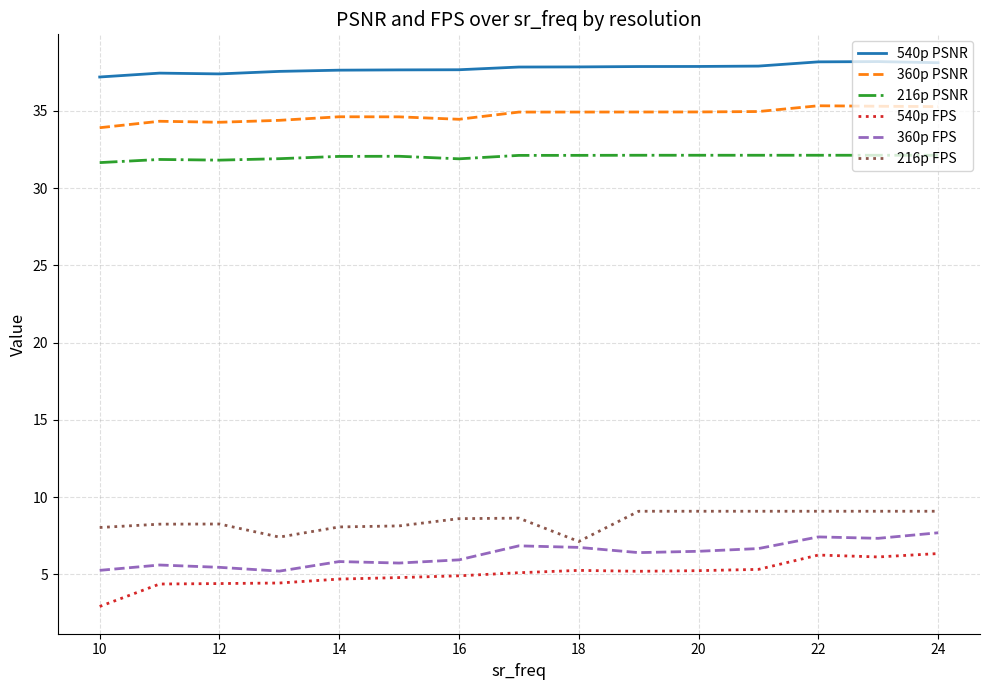

What is the maximum value for 540p PSNR?

38.2